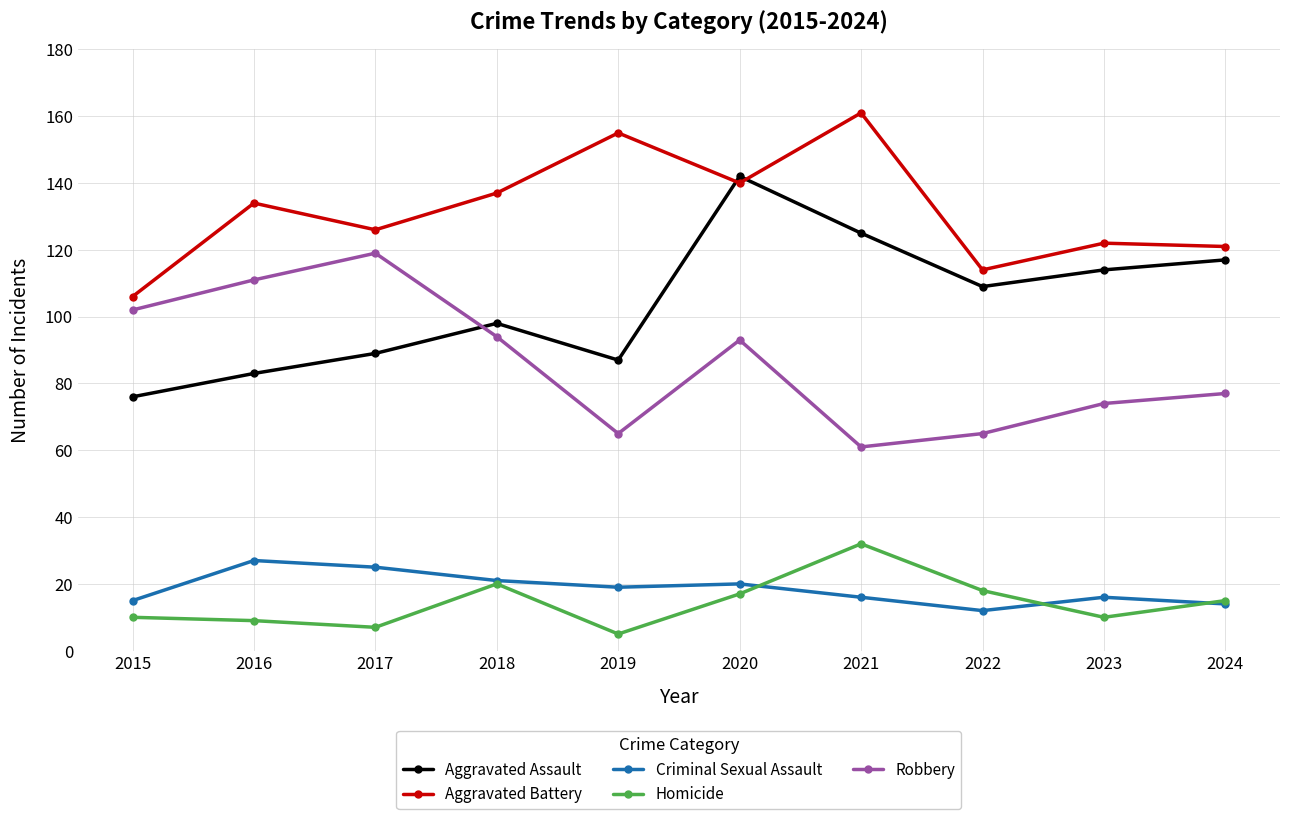

Where does the Aggravated Assault series first go above 109?

2020